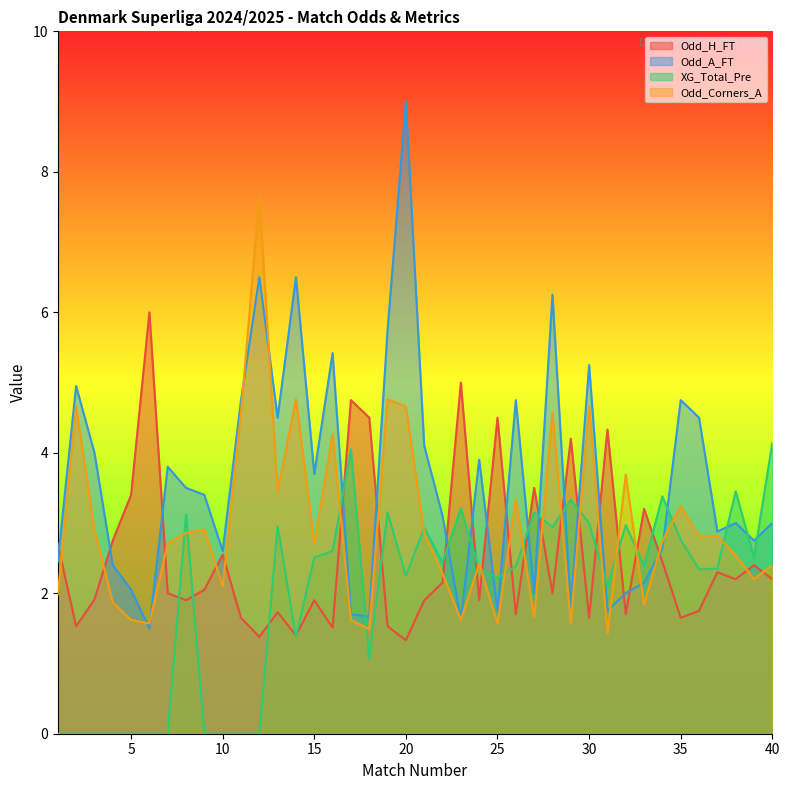

Reading right to left, transcribe all the data shown in this chart.

Odd_H_FT: 40=2.2	39=2.4	38=2.2	37=2.3	36=1.8	35=1.6	34=2.5	33=3.2	32=1.7	31=4.3	30=1.6	29=4.2	28=2.0	27=3.5	26=1.7	25=4.5	24=1.9	23=5.0	22=2.1	21=1.9	20=1.3	19=1.5	18=4.5	17=4.8	16=1.5	15=1.9	14=1.4	13=1.7	12=1.4	11=1.6	10=2.5	9=2.0	8=1.9	7=2.0	6=6.0	5=3.4	4=2.8	3=1.9	2=1.5	1=2.7
Odd_A_FT: 40=3.0	39=2.8	38=3.0	37=2.9	36=4.5	35=4.8	34=2.6	33=2.1	32=2.0	31=1.8	30=5.2	29=1.8	28=6.2	27=2.0	26=4.8	25=1.8	24=3.9	23=1.6	22=3.1	21=4.1	20=9.0	19=5.8	18=1.7	17=1.7	16=5.4	15=3.7	14=6.5	13=4.5	12=6.5	11=4.8	10=2.6	9=3.4	8=3.5	7=3.8	6=1.5	5=2.0	4=2.4	3=4.0	2=5.0	1=2.5
XG_Total_Pre: 40=4.1	39=2.5	38=3.5	37=2.4	36=2.3	35=2.8	34=3.4	33=2.4	32=3.0	31=2.1	30=3.0	29=3.3	28=2.9	27=3.1	26=2.4	25=2.2	24=2.4	23=3.2	22=2.4	21=2.9	20=2.2	19=3.1	18=1.1	17=4.0	16=2.6	15=2.5	14=1.4	13=3.0	12=0.0	11=0.0	10=0.0	9=0.0	8=3.1	7=0.0	6=0.0	5=0.0	4=0.0	3=0.0	2=0.0	1=0.0
Odd_Corners_A: 40=2.4	39=2.2	38=2.5	37=2.8	36=2.8	35=3.2	34=2.7	33=1.8	32=3.7	31=1.4	30=4.7	29=1.6	28=4.6	27=1.6	26=3.3	25=1.6	24=2.4	23=1.6	22=2.3	21=2.9	20=4.7	19=4.8	18=1.5	17=1.6	16=4.3	15=2.7	14=4.8	13=3.5	12=7.7	11=4.6	10=2.1	9=2.9	8=2.9	7=2.7	6=1.6	5=1.6	4=1.9	3=2.9	2=4.7	1=2.0